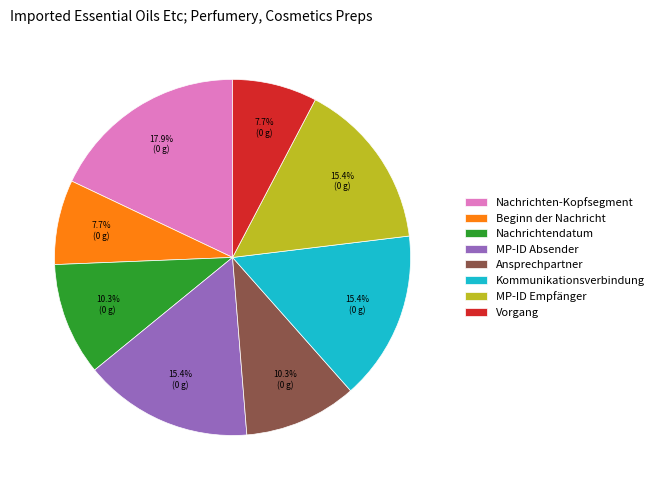

Between Beginn der Nachricht and MP-ID Absender, which is larger?

MP-ID Absender